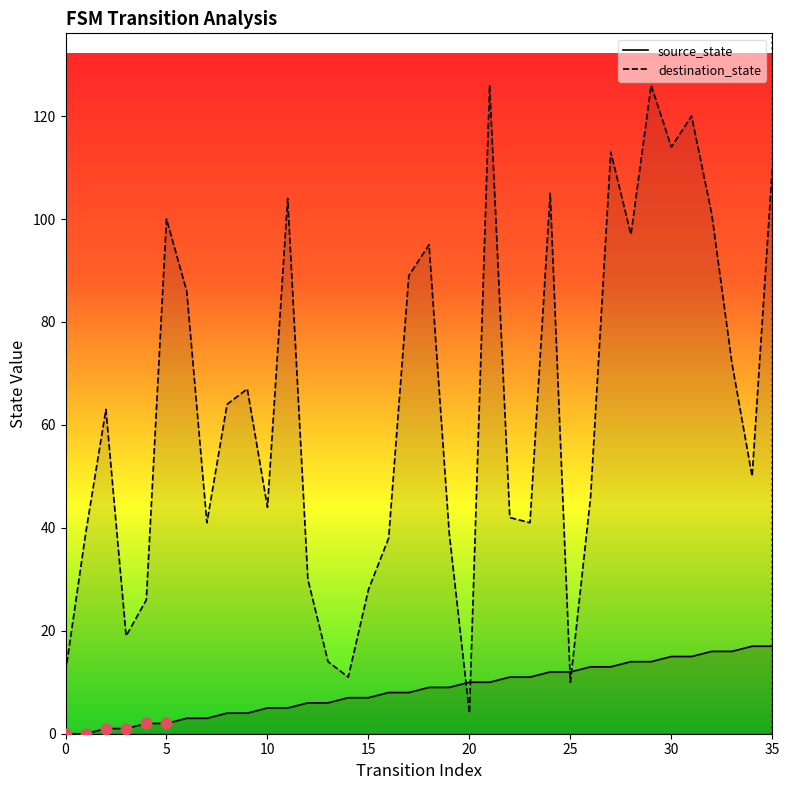

Which series reaches the minimum Y coordinate?

source_state